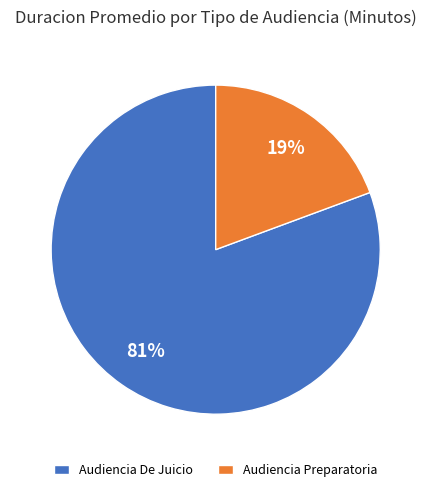

Count the number of slices in the pie.

2